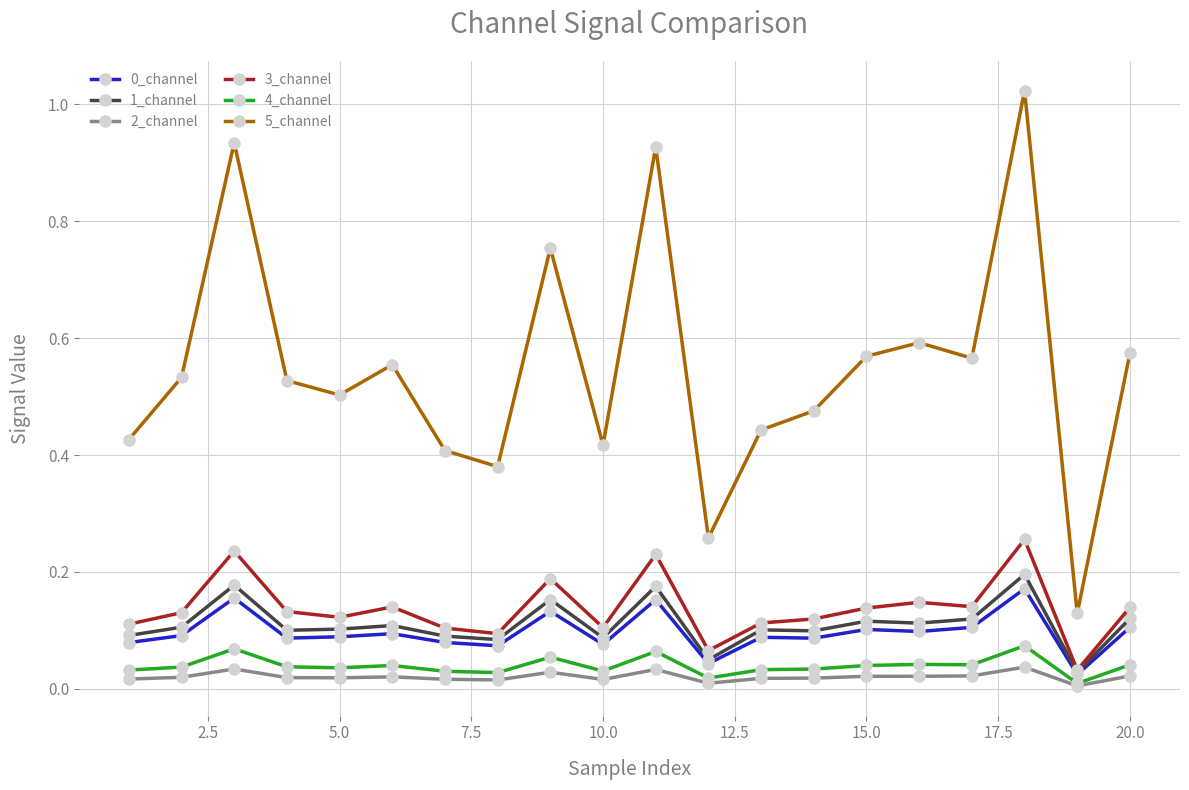

Which series has the largest range (max minus min)?

5_channel